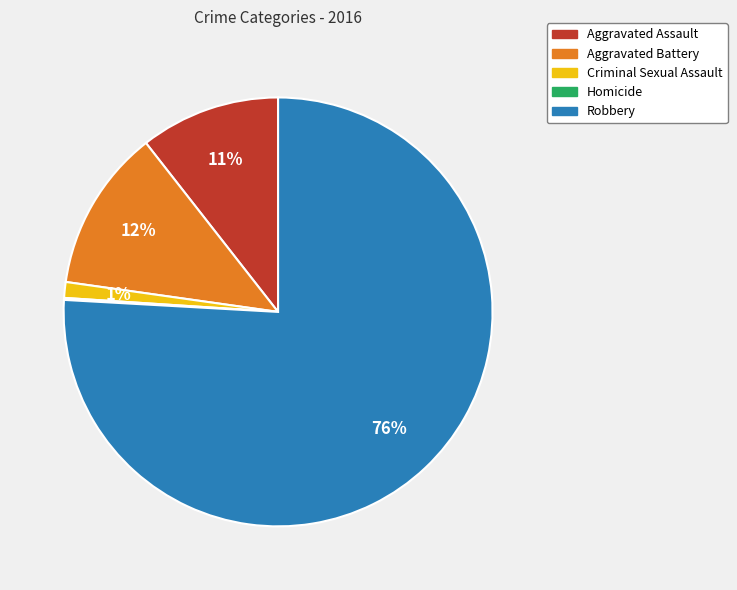

What percentage is the Criminal Sexual Assault slice, to the nearest percent?

1%